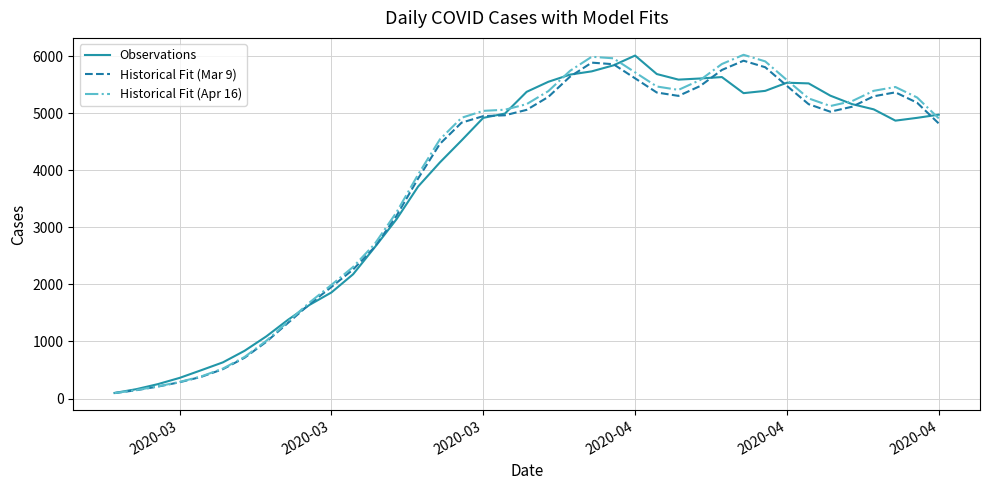

What is the highest value of the Historical Fit (Mar 9) series?

5921.8